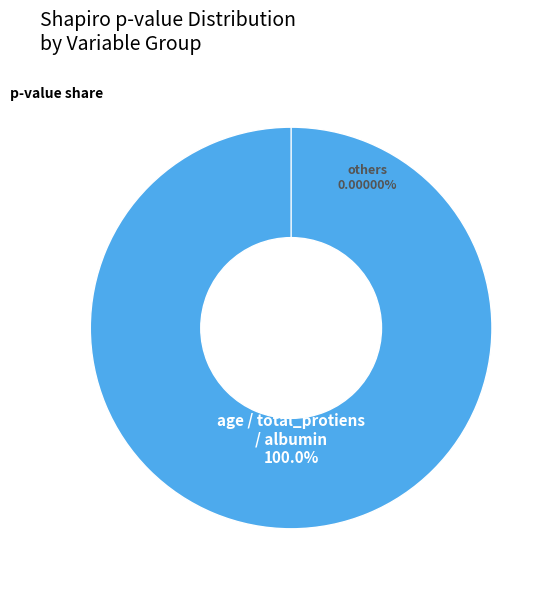

Is there a majority slice in this chart?

No